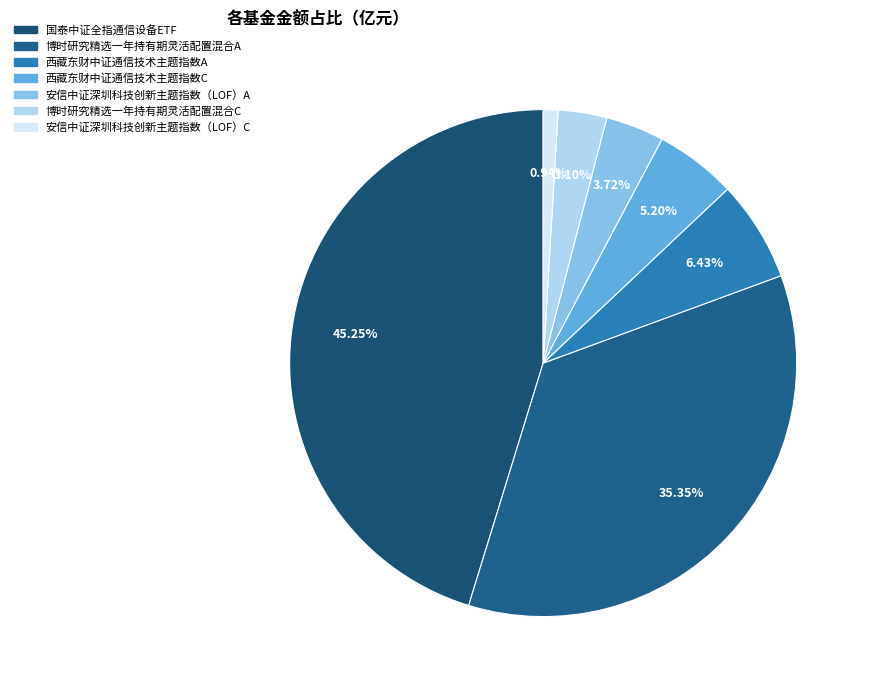

Is there a majority slice in this chart?

No